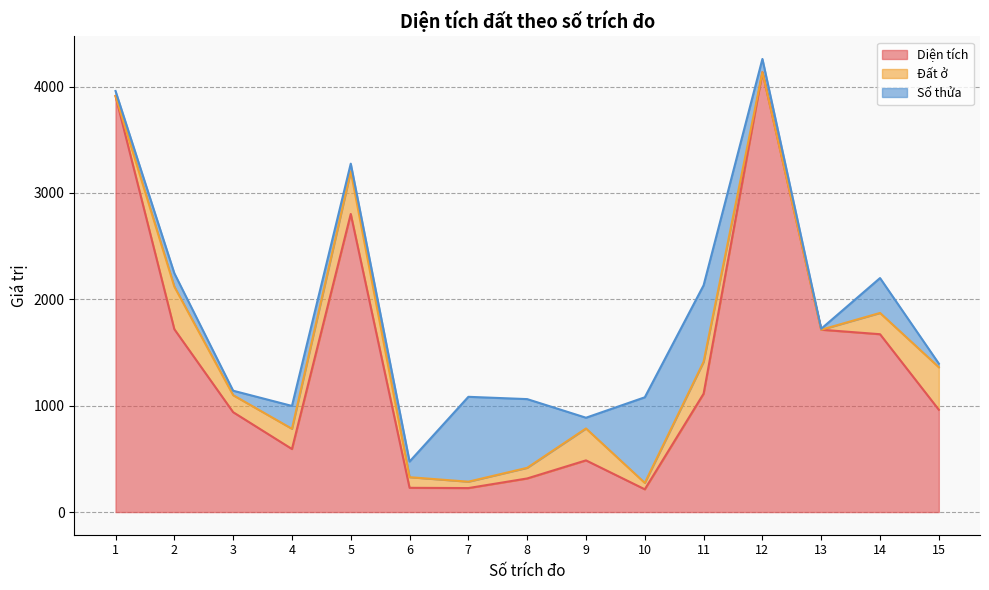

What is the value of the Diện tích point at the 9th from the left?

486.0